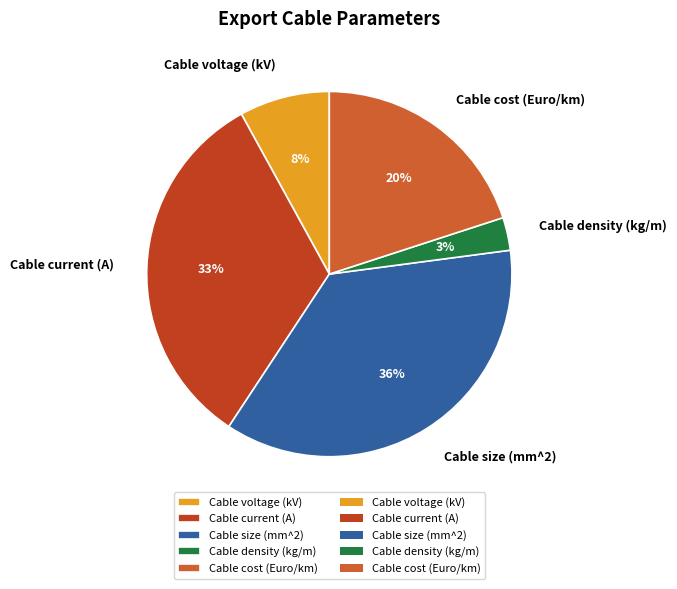

To the nearest percent, what is the average slice percentage?

20%